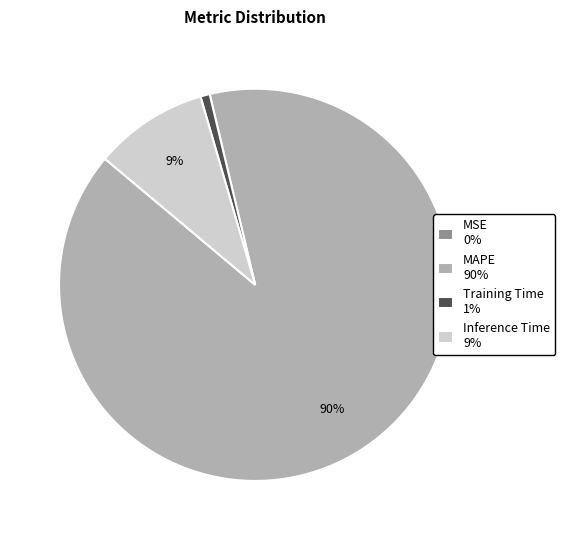

What is the largest slice in the pie chart?

MAPE 90%